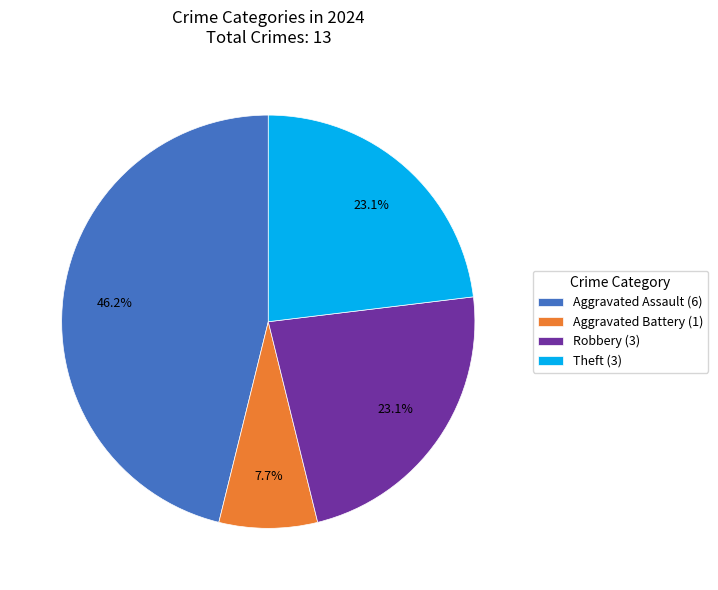

Which category has the biggest portion of the pie?

Aggravated Assault (6)